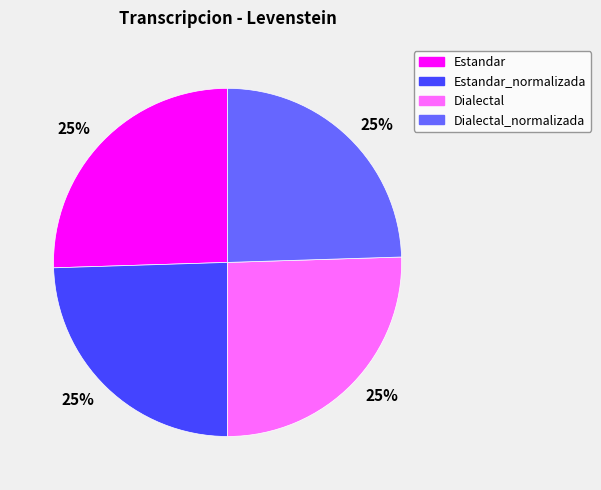

To the nearest percent, what is the average slice percentage?

25%